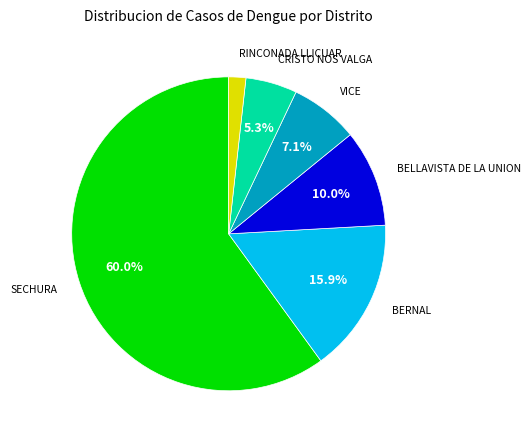

Does any single category account for the majority?

Yes